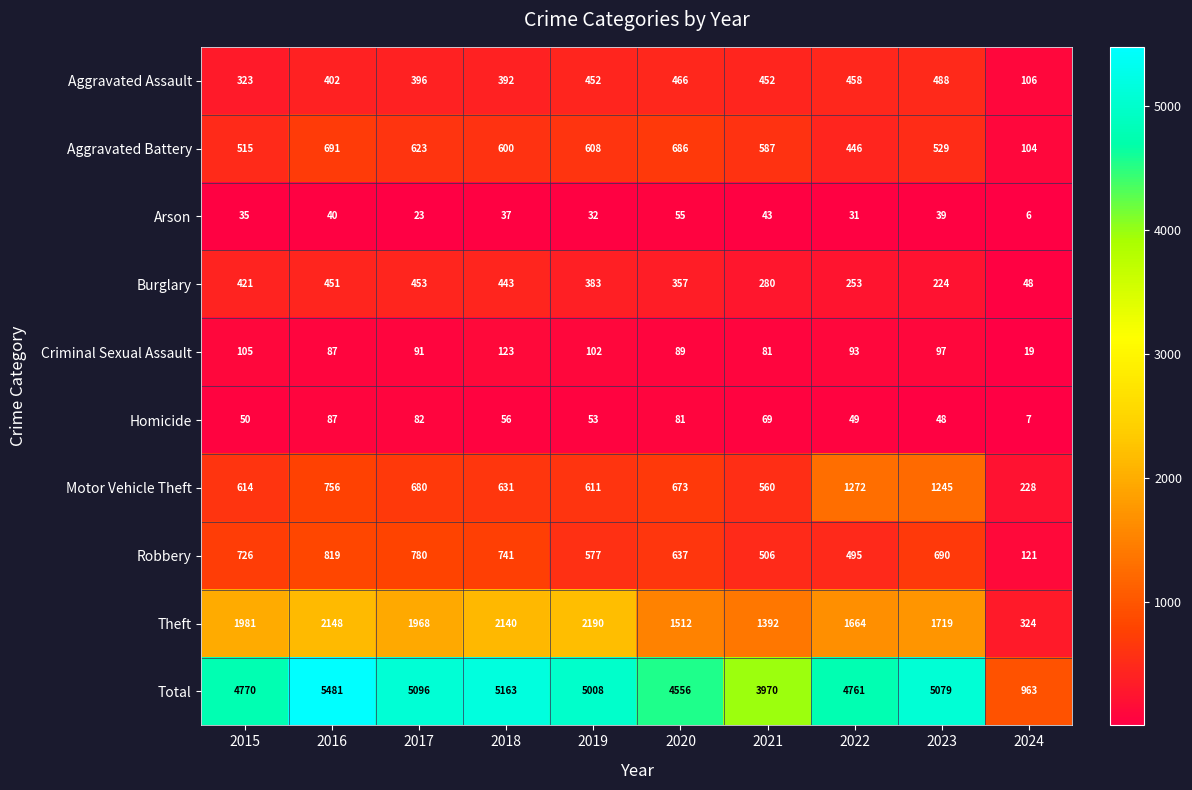

The value of Aggravated Battery at 2016 is 691. True or false?

True